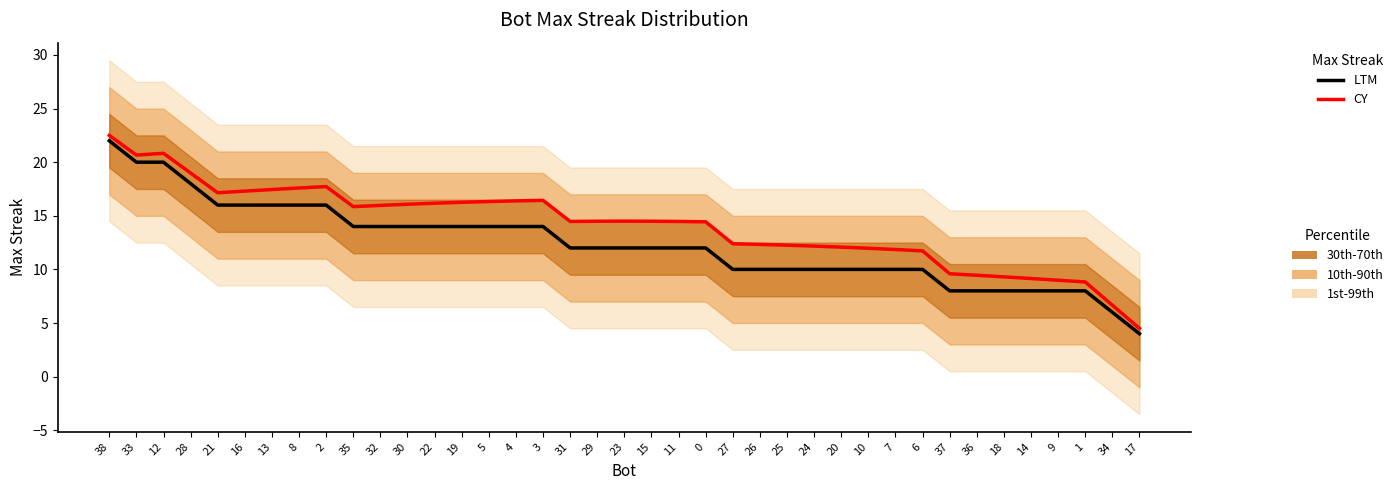

What is the lowest value of the CY series?

4.5